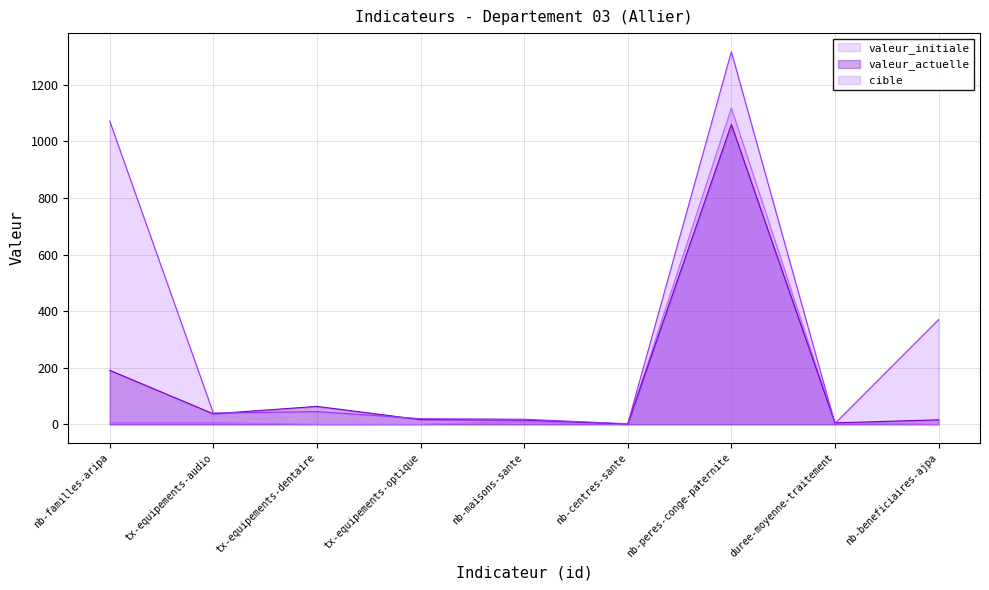

The valeur_initiale series shows 0.0 at tx-equipements-optique. True or false?

True